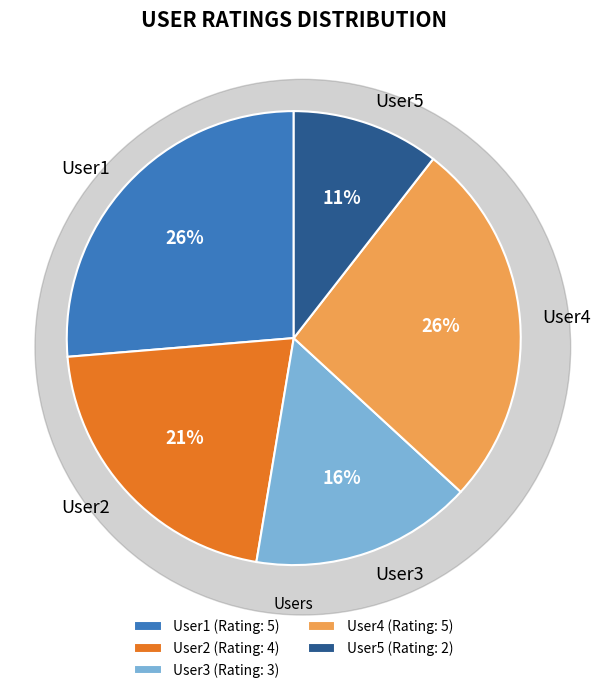

Is the sum of User2 and User1 greater than half?

No